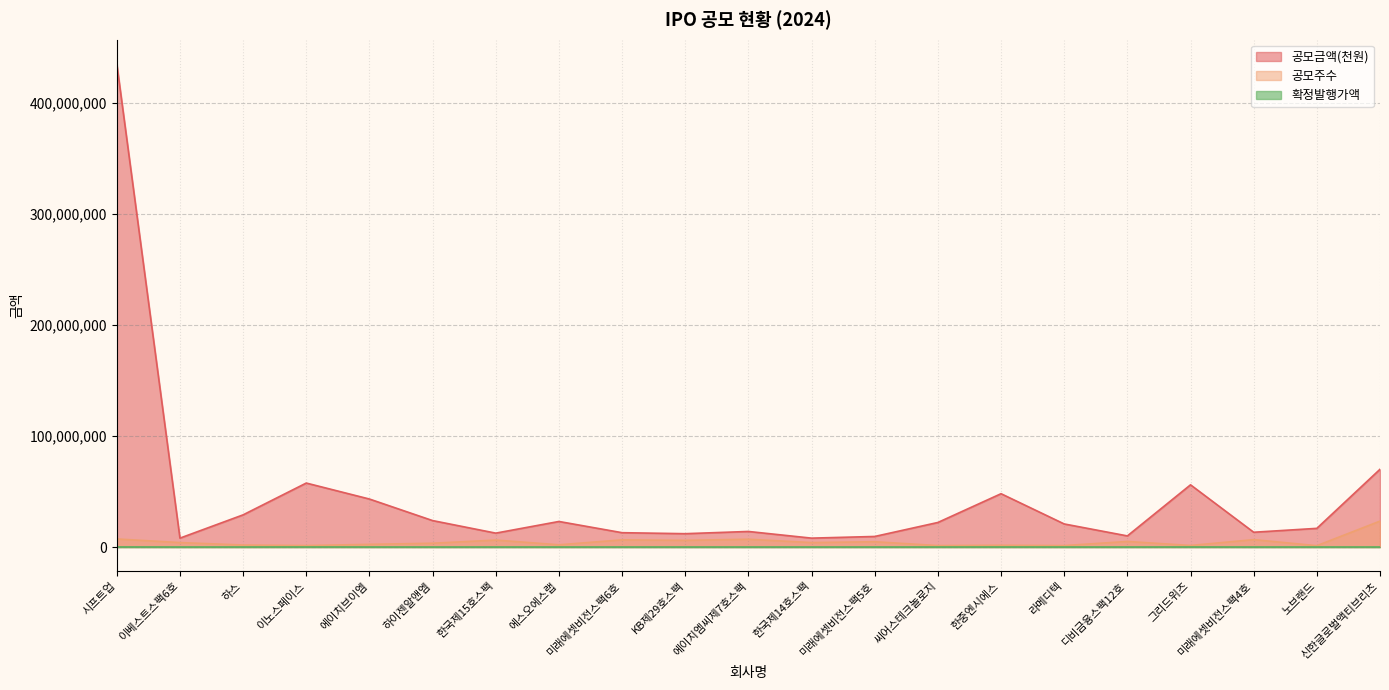

What is the greatest value displayed?

435000000